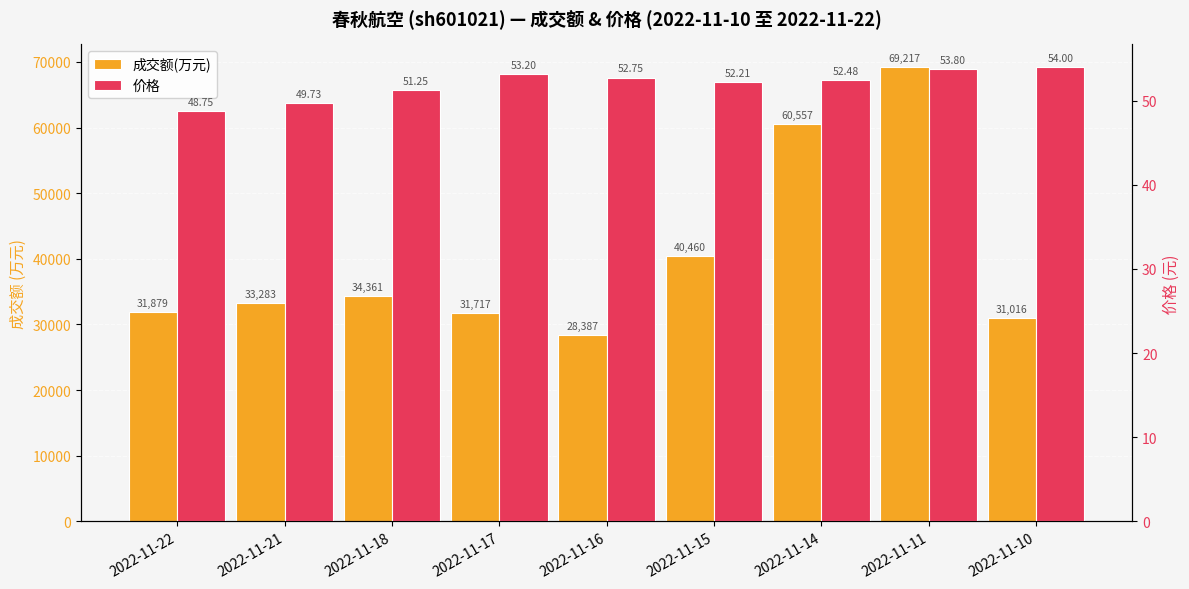

List the series in order of their peak value, lowest first.

价格, 成交额(万元)